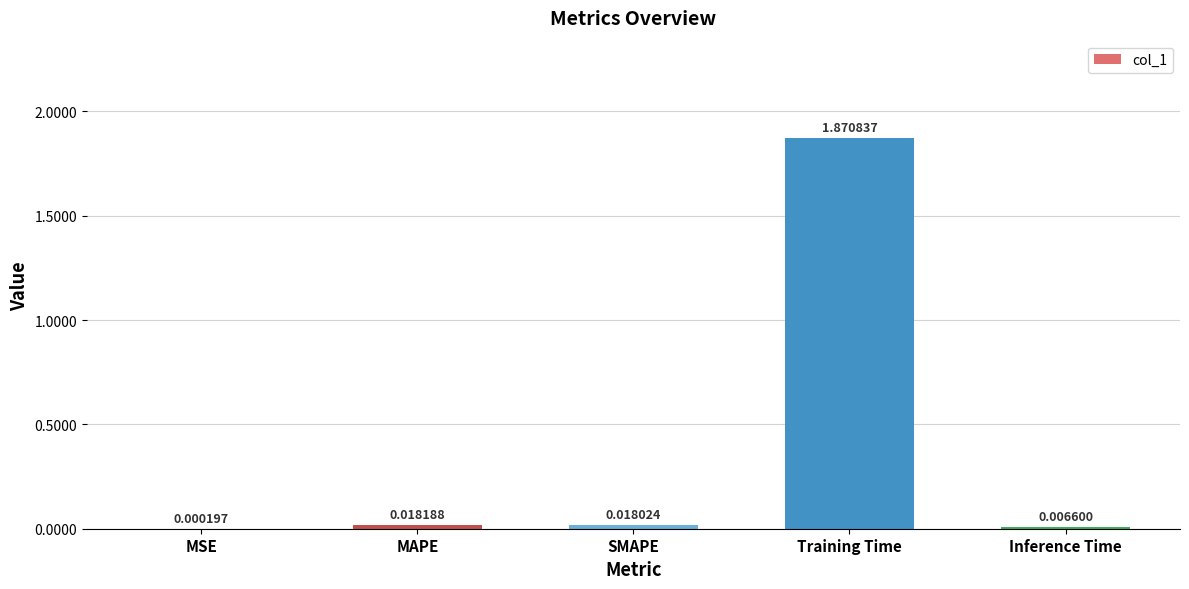

At which category does the chart reach its peak across all series?

Training Time